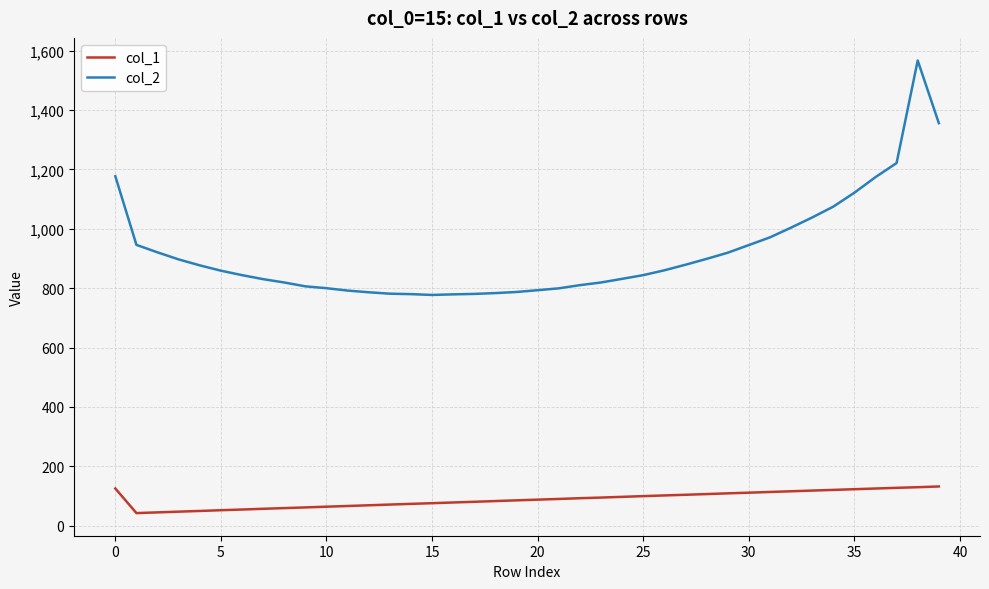

In col_2, how many points are lower than both neighbors (excluding endpoints)?

1